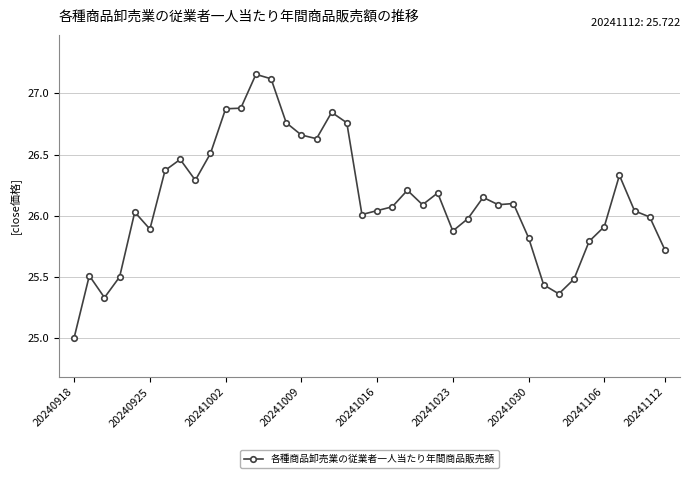

What is the smallest value displayed?

25.0